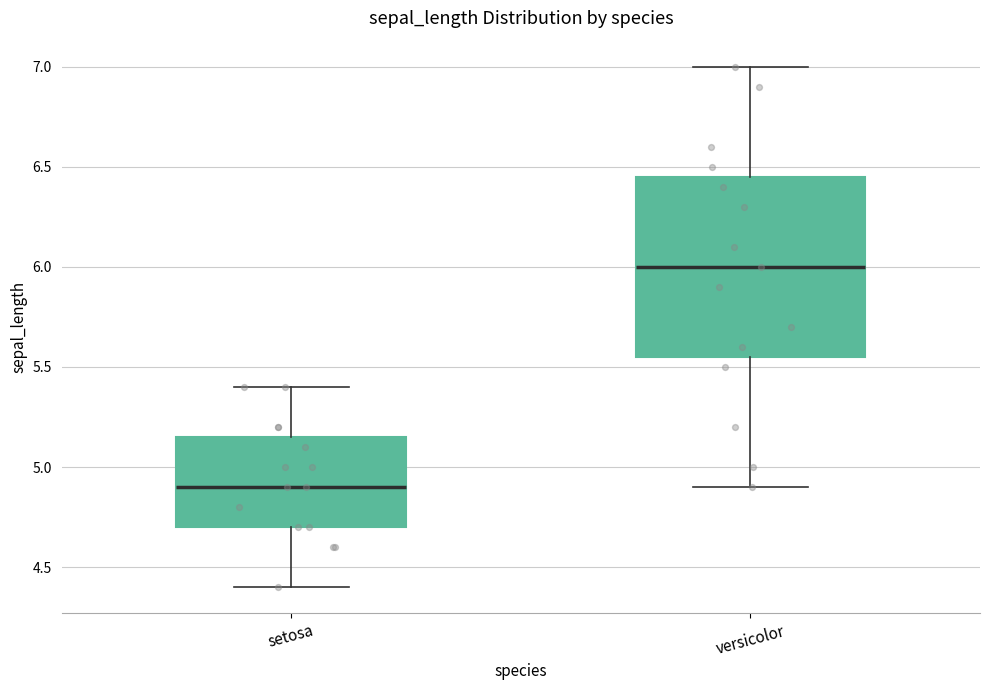

Which box has the lowest median line?

setosa